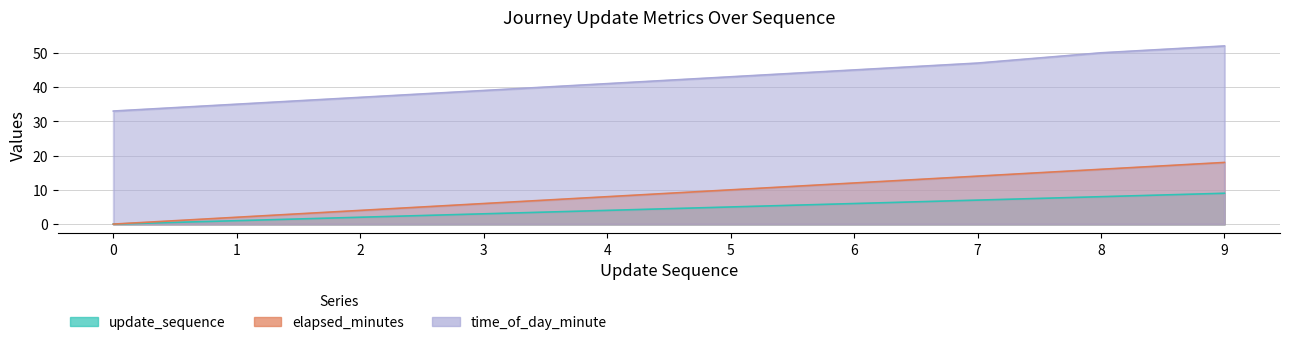

At which label does time_of_day_minute reach its peak?

9